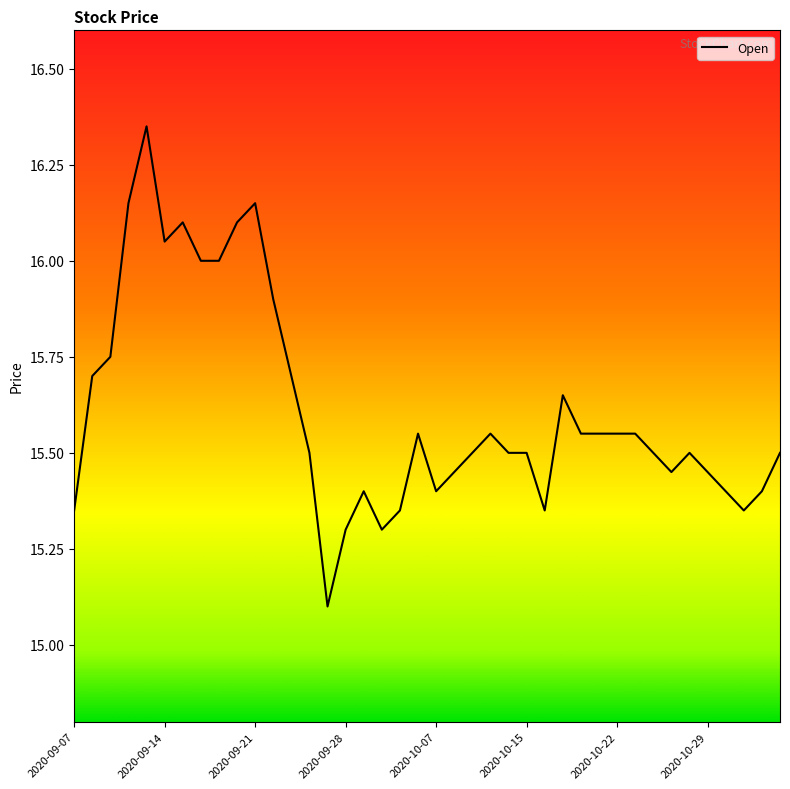

What is the smallest value displayed?

15.1